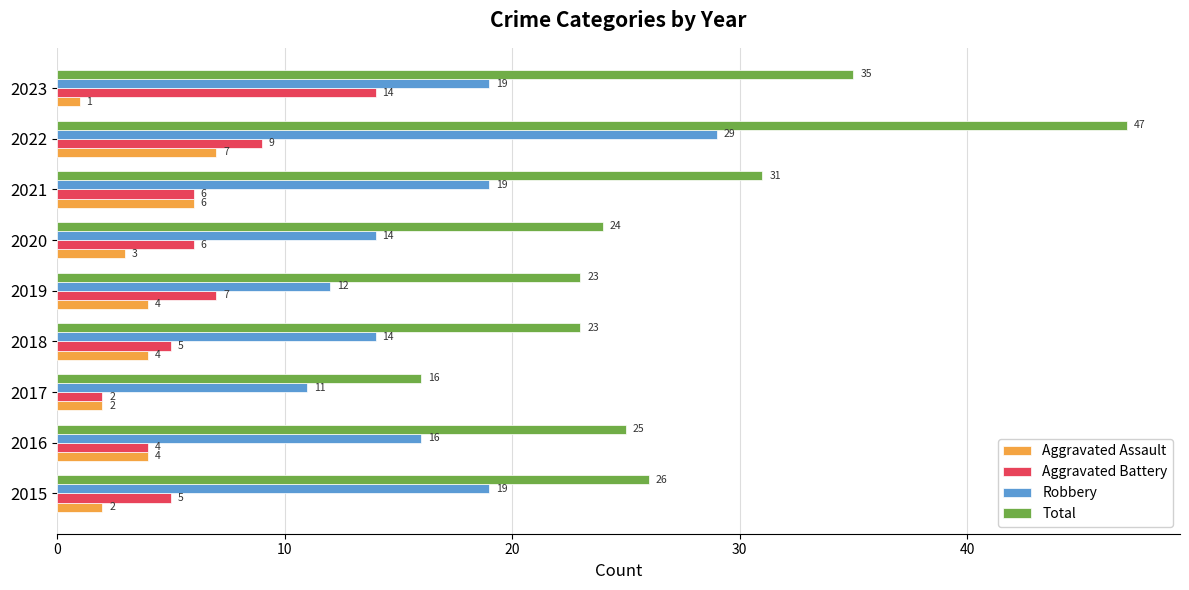

Which series changed the most between 2021 and 2022?

Total